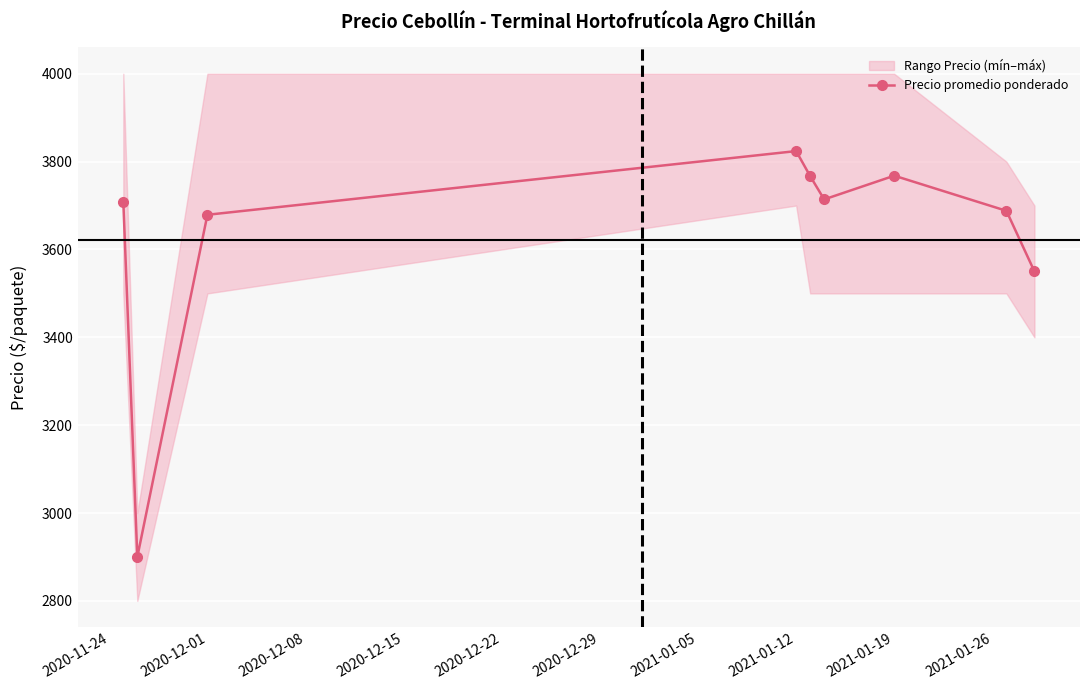

True or false: Precio promedio ponderado has more than 2 points higher than both neighbors.

False